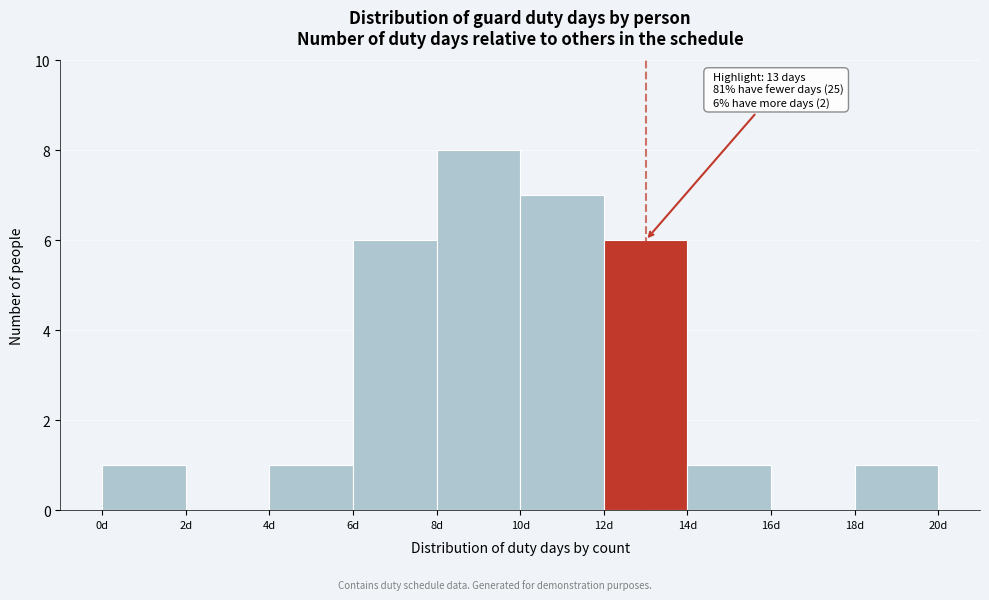

Over which range of the x-axis is the bar tallest?

8 to 10